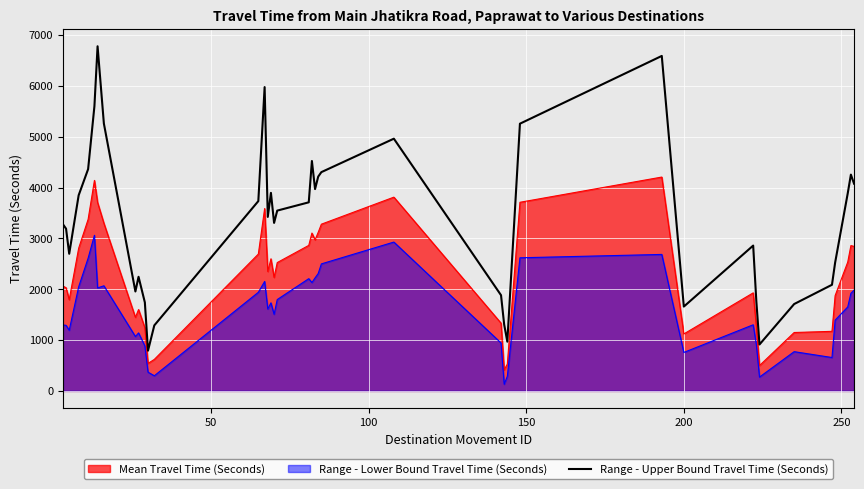

Does the chart display data point markers on the line(s)?

No